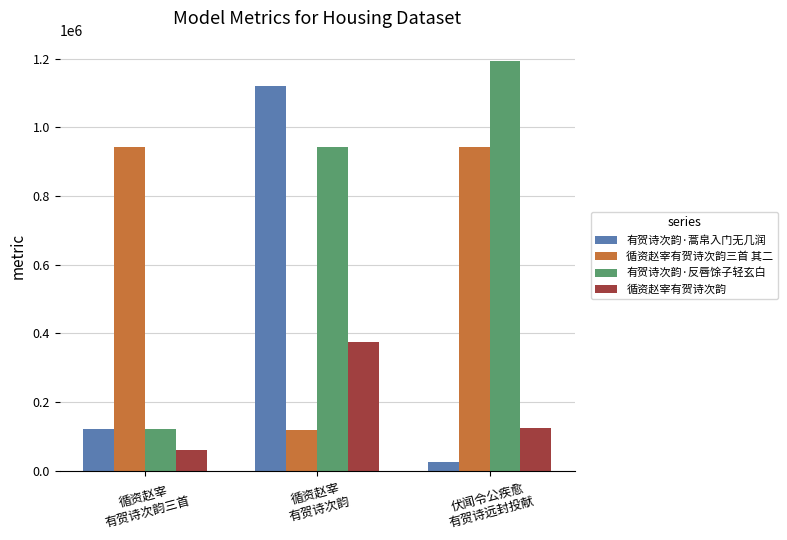

What is the lowest value of the 循资赵宰有贺诗次韵 series?

60897